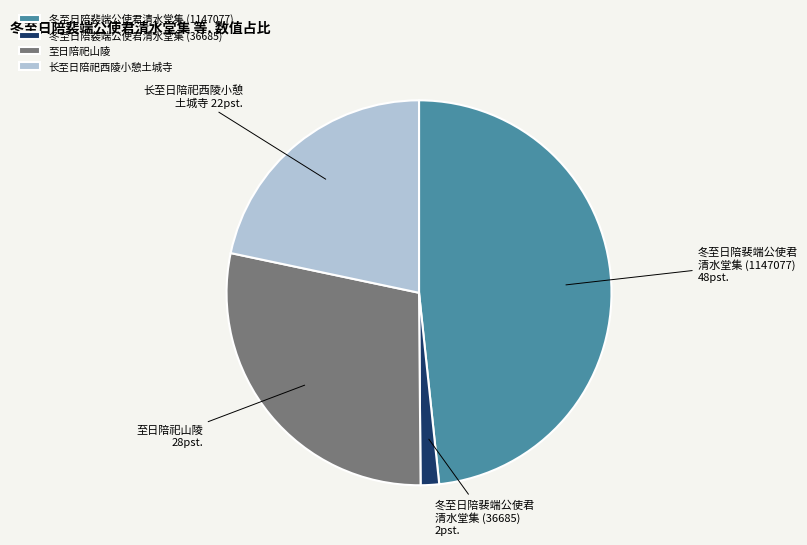

Rank the categories by value from lowest to highest.

冬至日陪裴端公使君清水堂集 (36685), 长至日陪祀西陵小憩土城寺, 至日陪祀山陵, 冬至日陪裴端公使君清水堂集 (1147077)